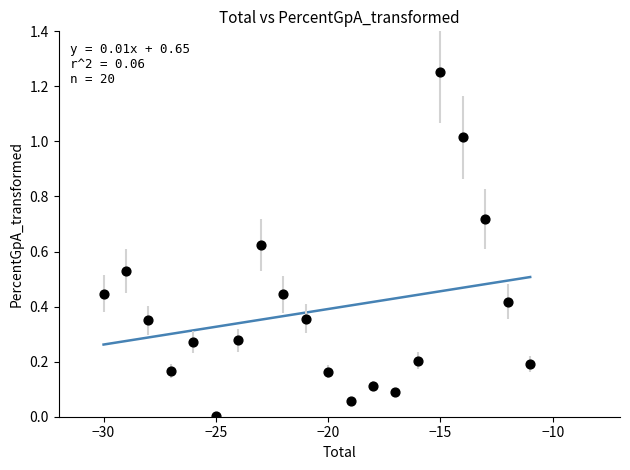

What is the range of X values (max minus min)?

19.0